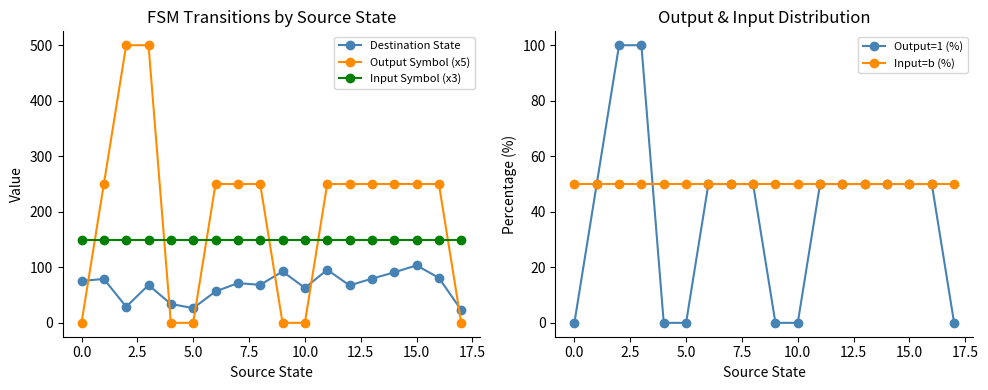

True or false: Input Symbol (x3) and Destination State cross at least once.

False